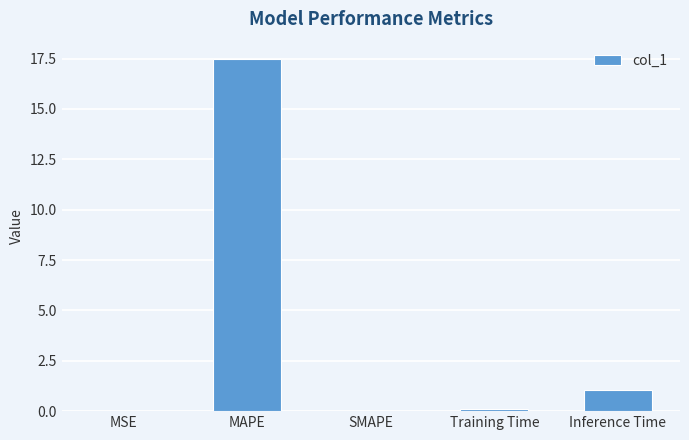

Where is the data nearest to the value 8?

Inference Time